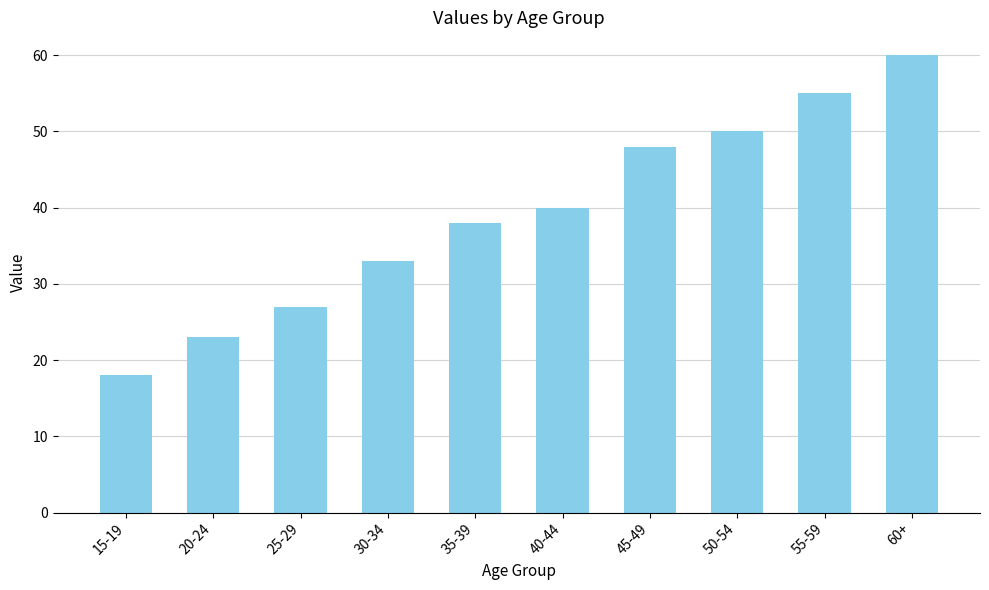

Count the number of data series in this chart.

1